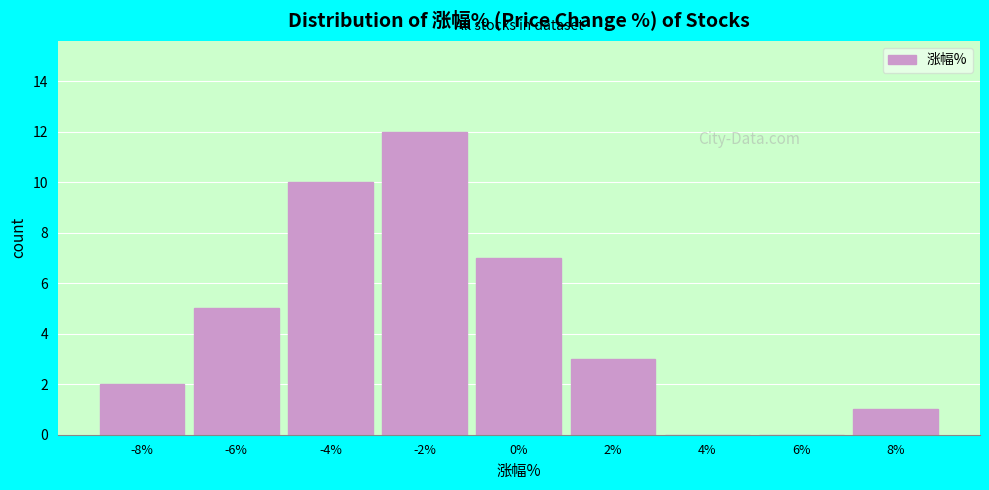

Reading left to right, transcribe all the data shown in this chart.

-8%=2	-6%=5	-4%=10	-2%=12	0%=7	2%=3	4%=0	6%=0	8%=1